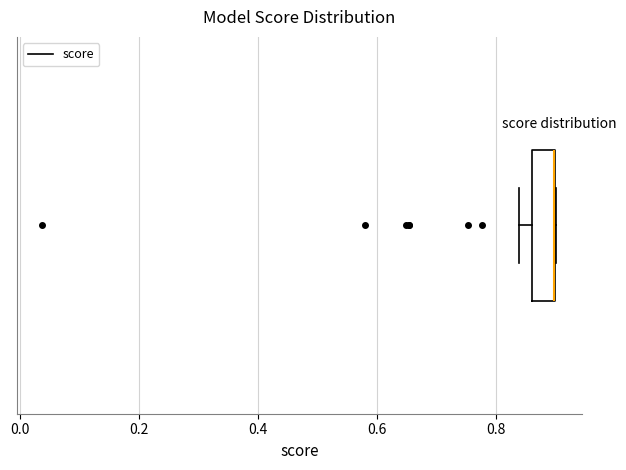

Where does the left whisker of the box end on the x-axis? The values are not printed on the chart, so give them approximately, as read against the axis.

0.84